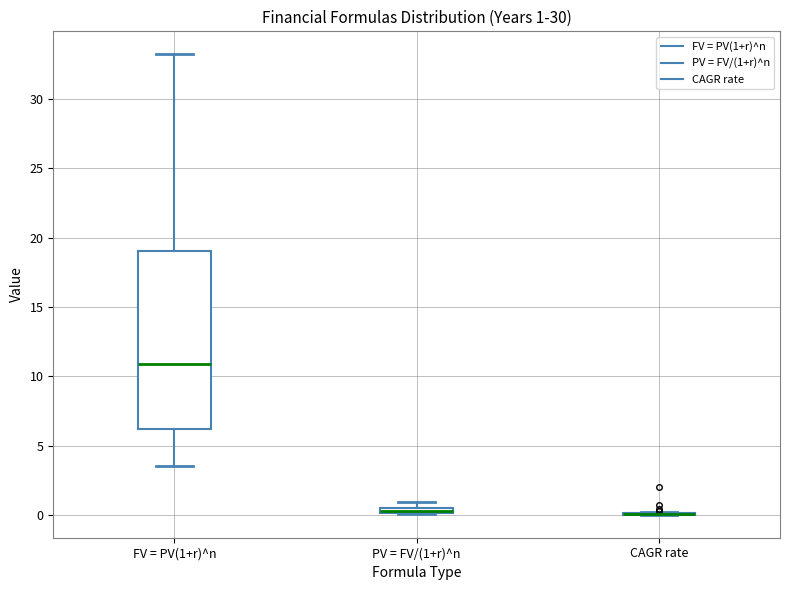

Which box is the tallest, from its lower edge to its upper edge?

FV = PV(1+r)^n